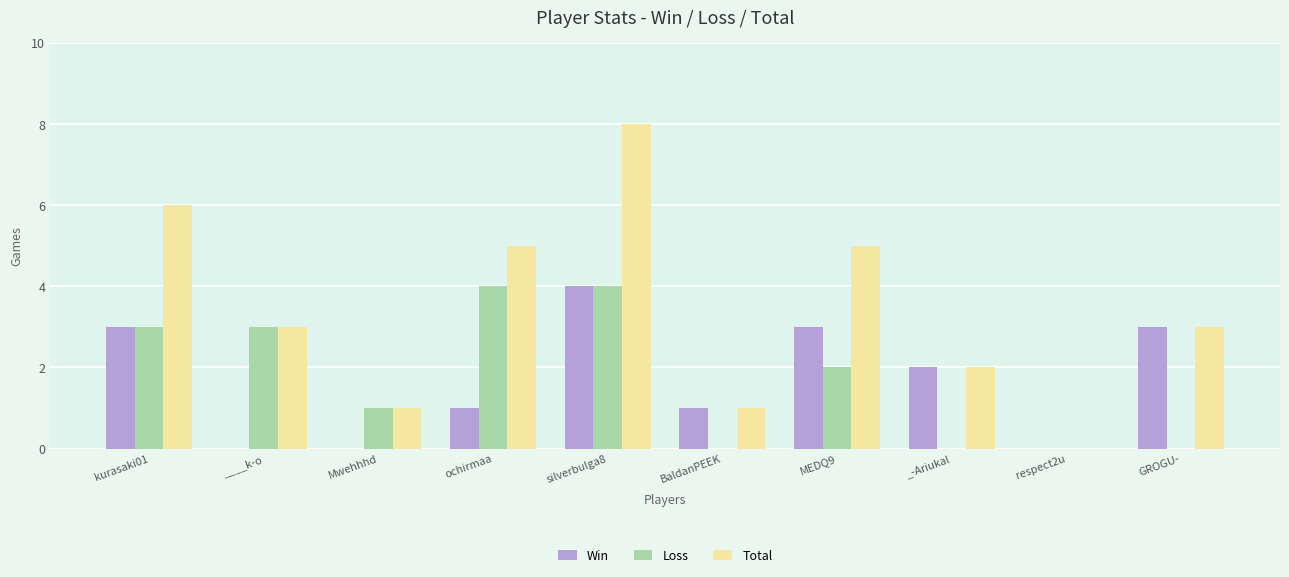

Count the Win values in the range 0 to 3.

9